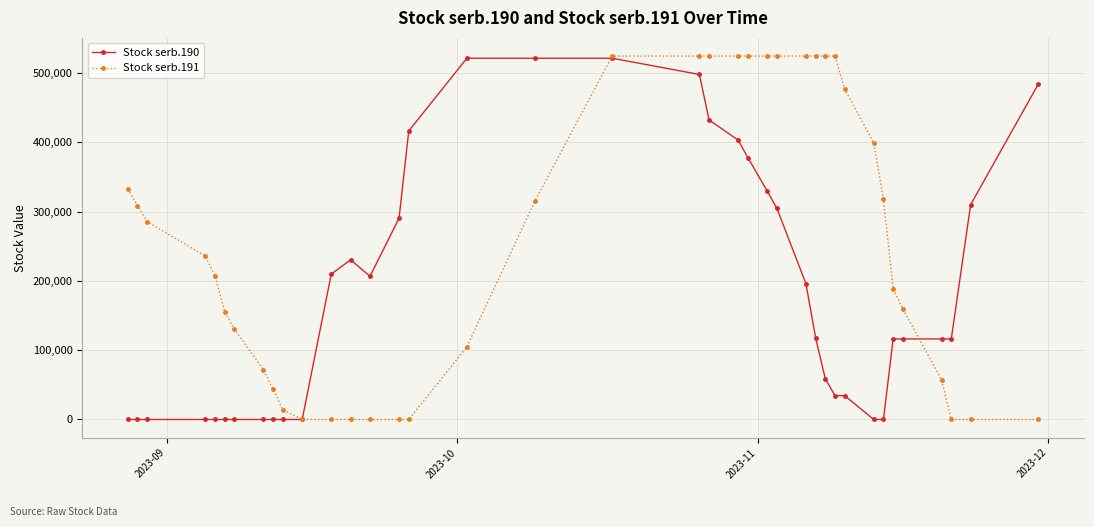

What is the greatest value displayed?

524500